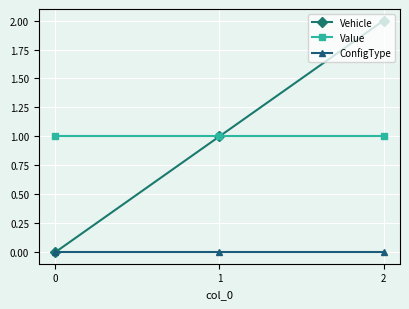

How many lines are shown in the chart?

3